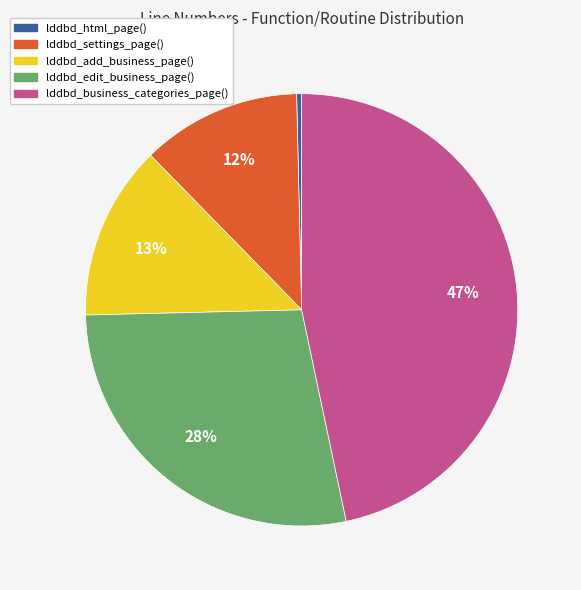

What percentage is the lddbd_business_categories_page() slice, to the nearest percent?

47%